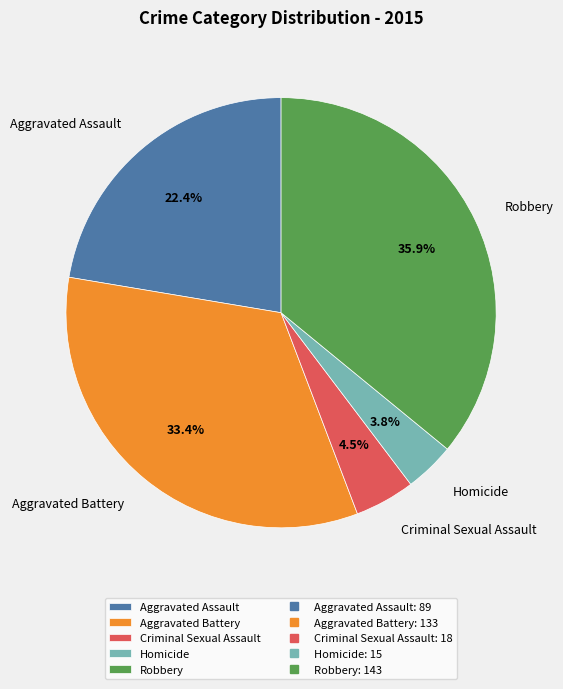

To the nearest percent, what is the combined percentage of Criminal Sexual Assault and Aggravated Assault?

27%